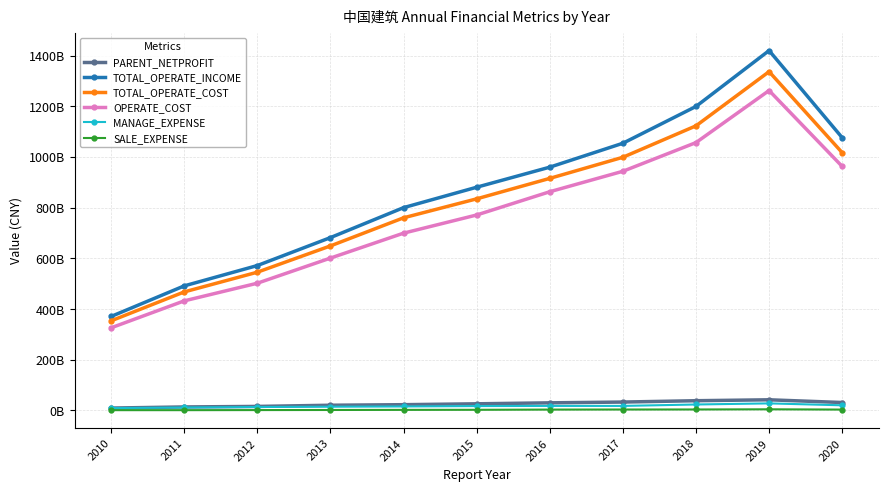

What are all the series names shown in the legend?

PARENT_NETPROFIT, TOTAL_OPERATE_INCOME, TOTAL_OPERATE_COST, OPERATE_COST, MANAGE_EXPENSE, SALE_EXPENSE